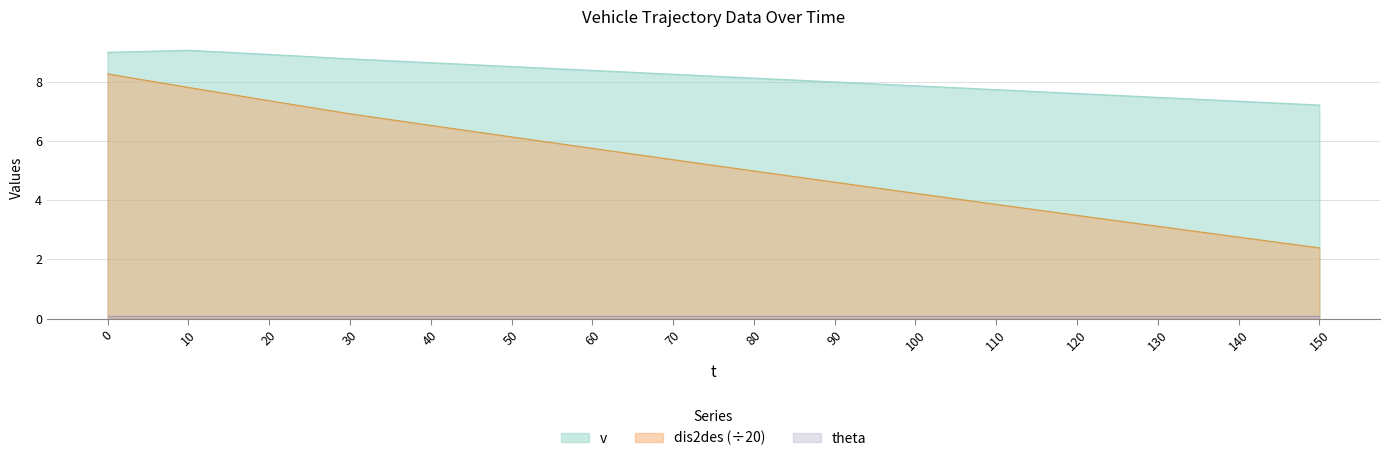

List the series in order of their peak value, lowest first.

theta, dis2des (÷20), v